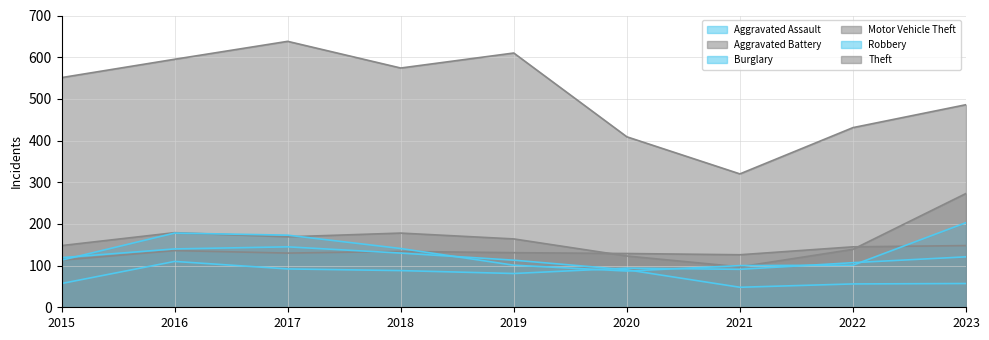

Between which two adjacent categories do Burglary and Robbery first intersect?

2015 and 2016